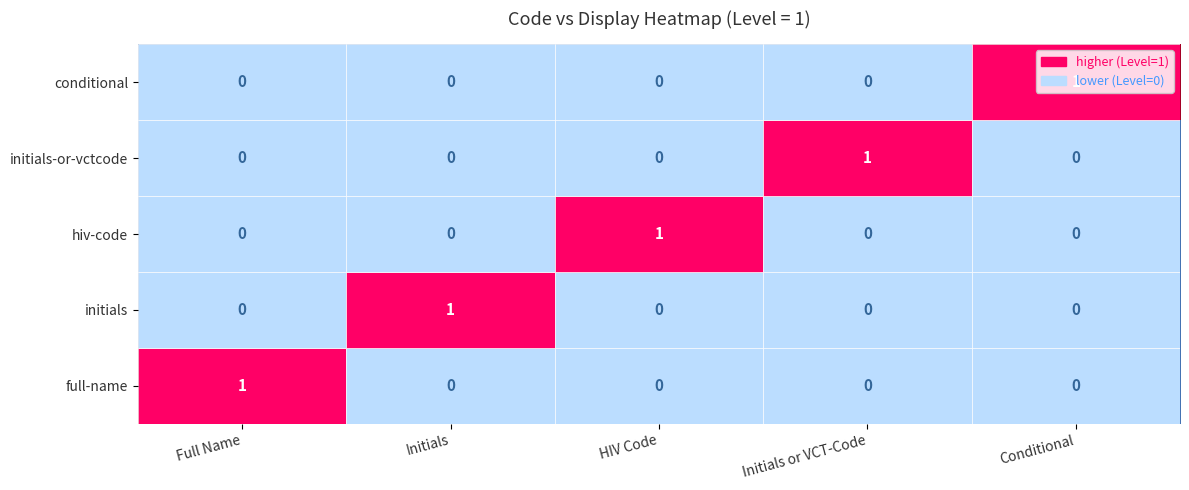

Count the full-name values in the range 0 to 1.

5